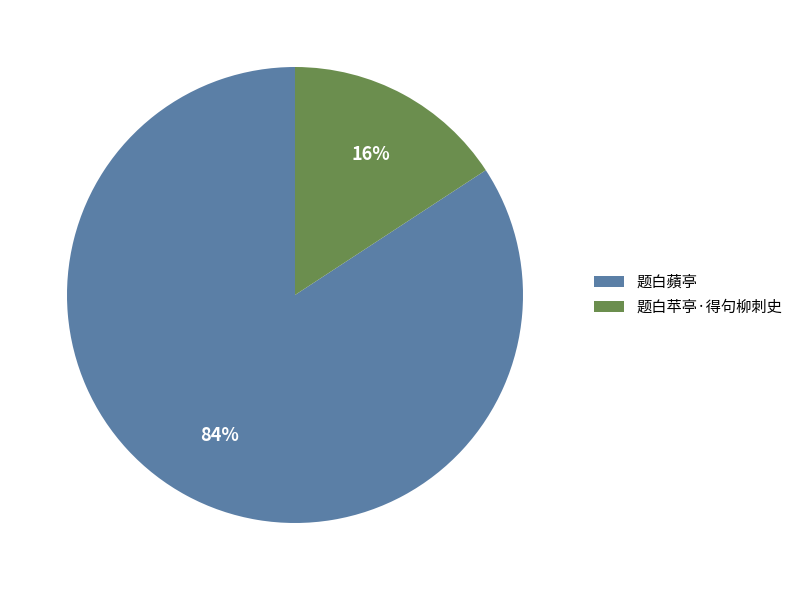

To the nearest percent, what is the combined percentage of 题白苹亭·得句柳刺史 and 题白蘋亭?

100%